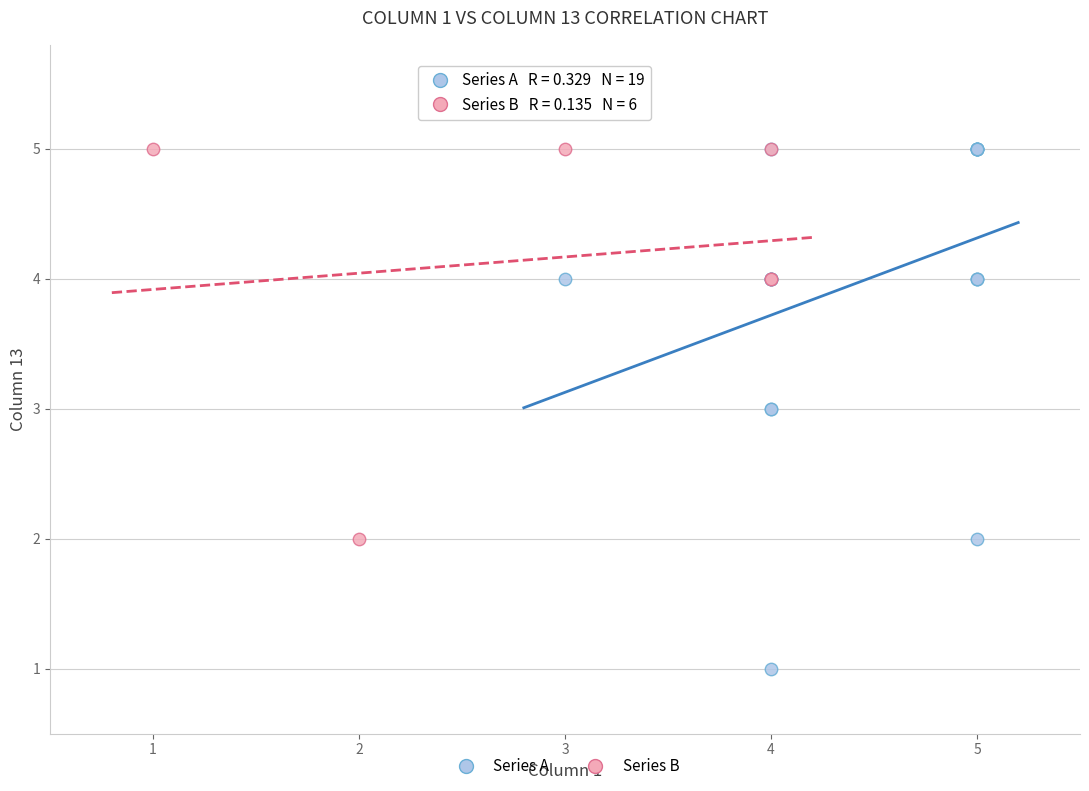

Which series contains the lowest Y value?

Series A